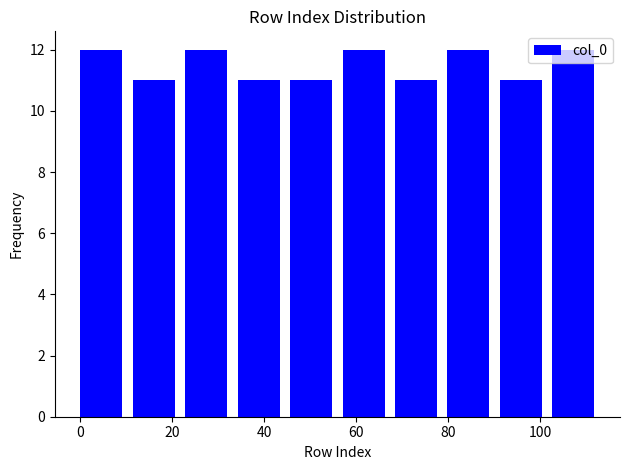

What is the height of the bar covering 22.8 to 34.2 on the x-axis? Neither the bar edges nor the heights are printed on the chart, so give them approximately, as read against the axes.

12